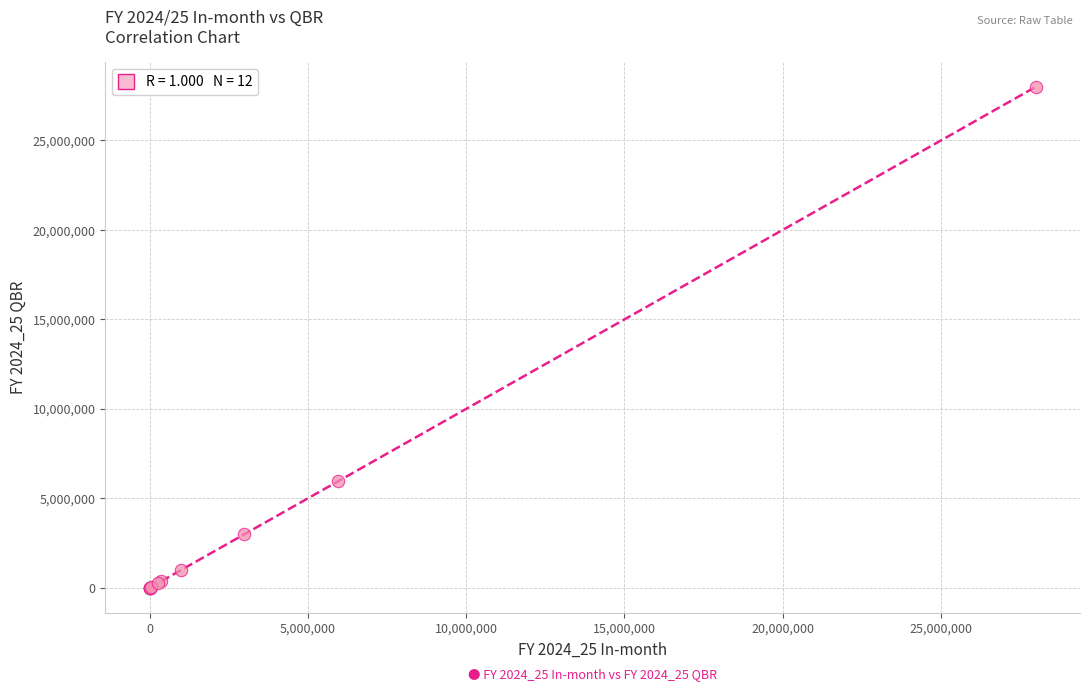

What Y value in the scatter plot is closest to 13996880?

5955485.8